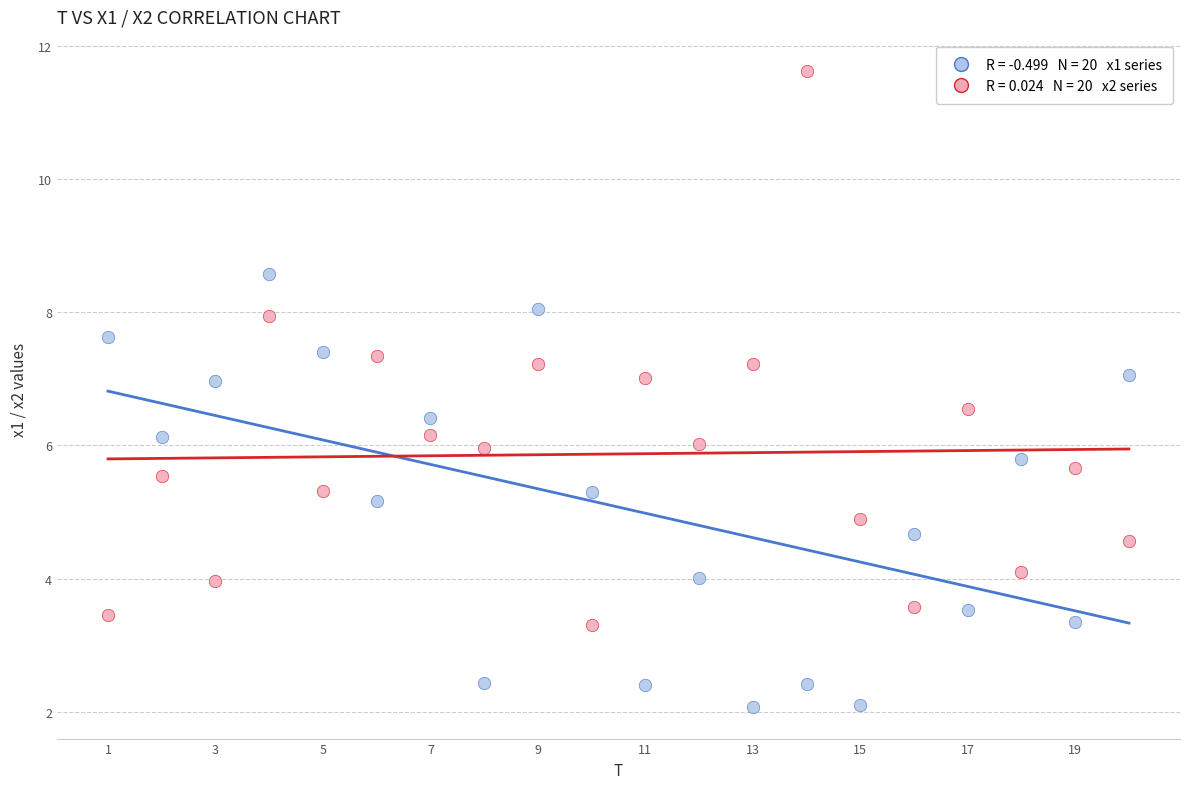

Across all data points, what is the range of X values (max minus min)?

19.0